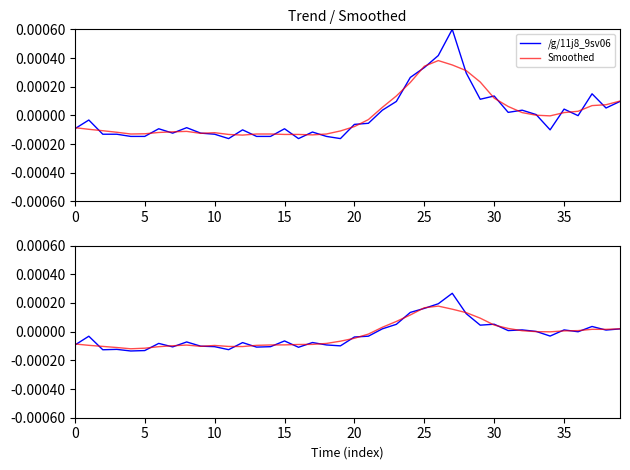

After their last crossing, which series has the higher values: Smoothed or /g/11j8_9sv06?

Smoothed